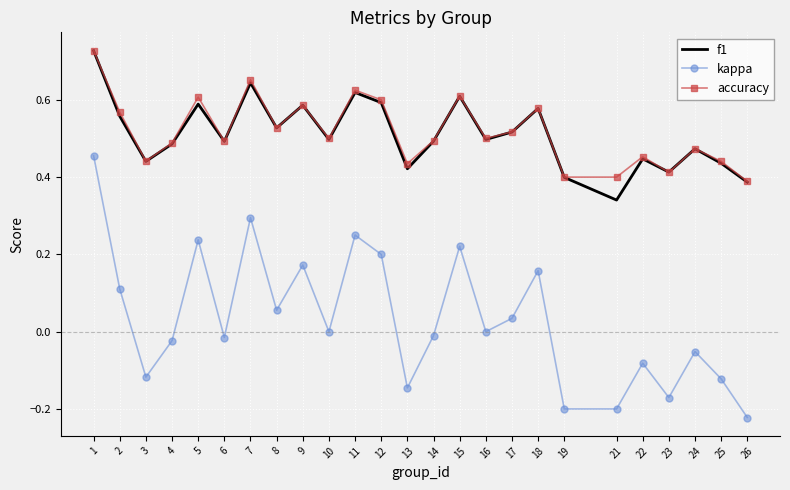

At which category is the sum across all series the highest?

1